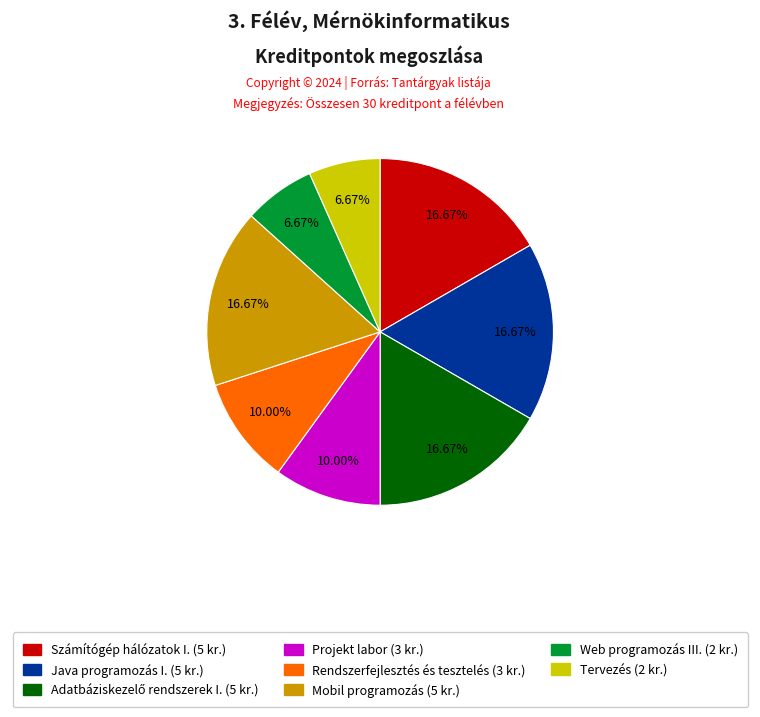

Count the number of slices in the pie.

8